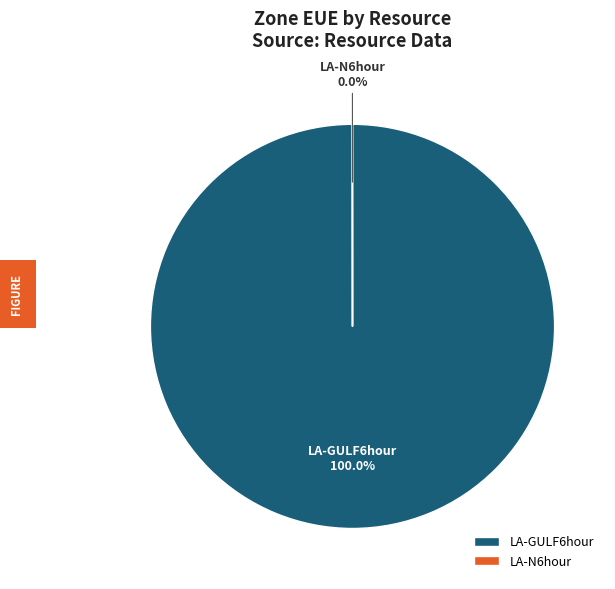

Is there any slice that represents more than half of the pie?

Yes